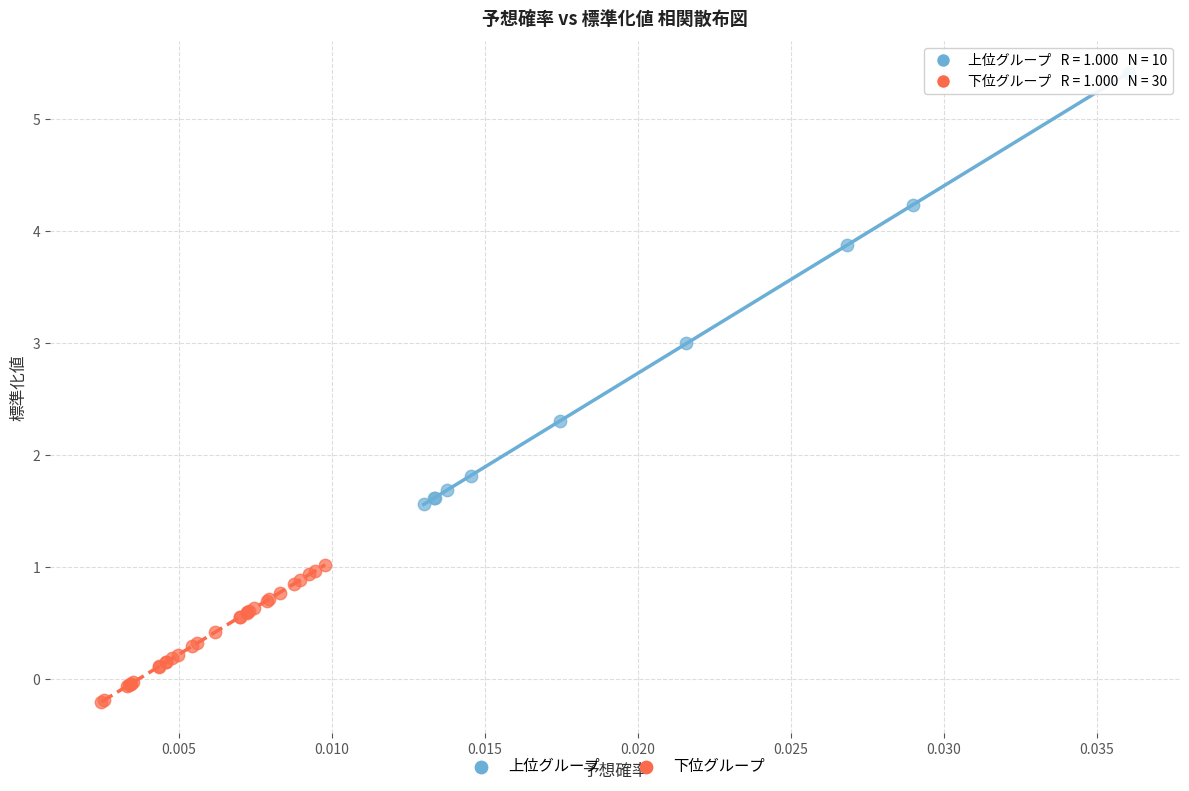

Which series reaches the maximum Y coordinate?

上位グループ